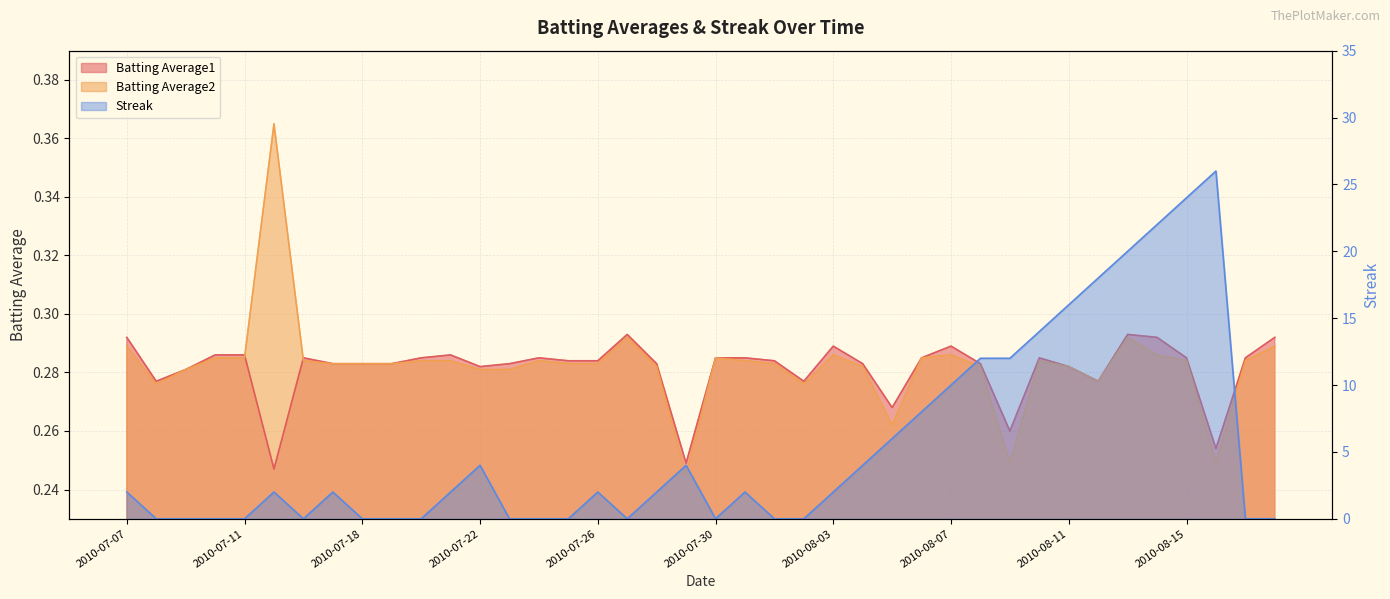

Where is the first local maximum for Batting Average1?

2010-07-16